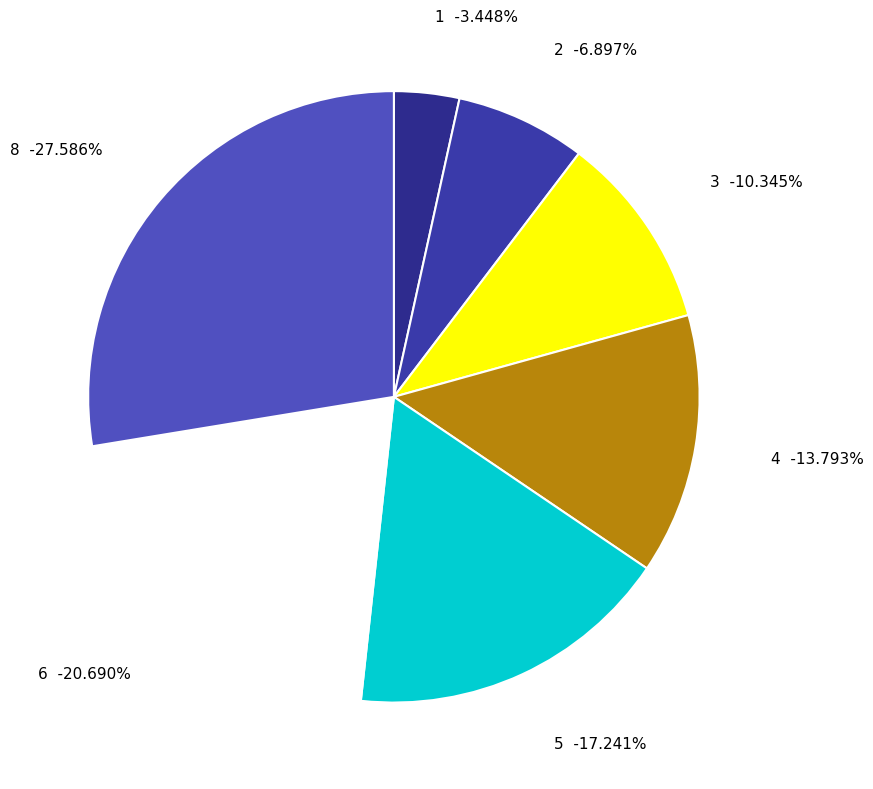

What is the ratio of the value at 5 to the value at 1?

5.0